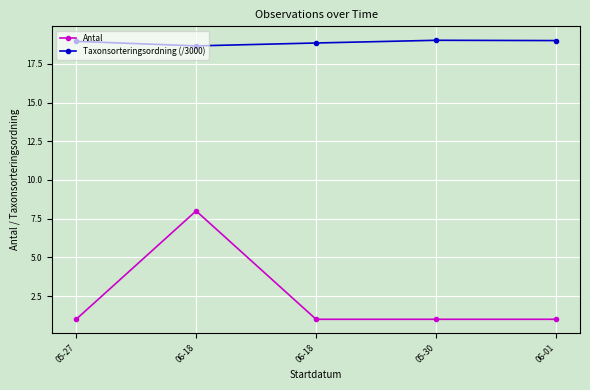

Which series has the largest range (max minus min)?

Antal